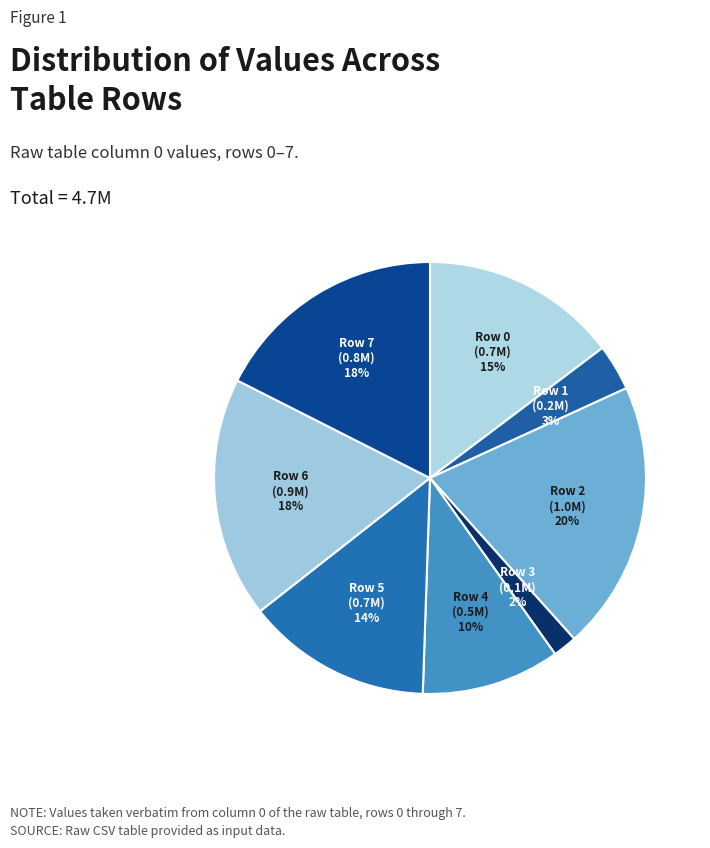

Which has a higher value, Row 3 or Row 2?

Row 2